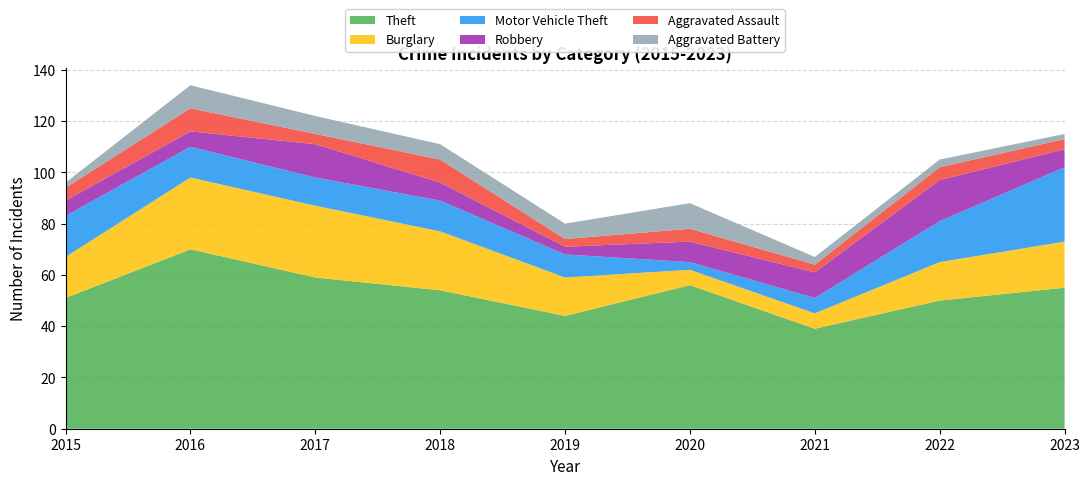

Reading right to left, extract all data points from this chart.

Theft: 55	50	39	56	44	54	59	70	51
Burglary: 18	15	6	6	15	23	28	28	16
Motor Vehicle Theft: 29	16	6	3	9	12	11	12	16
Robbery: 7	16	10	8	3	7	13	6	6
Aggravated Assault: 4	5	3	5	3	9	4	9	5
Aggravated Battery: 2	3	3	10	6	6	7	9	2